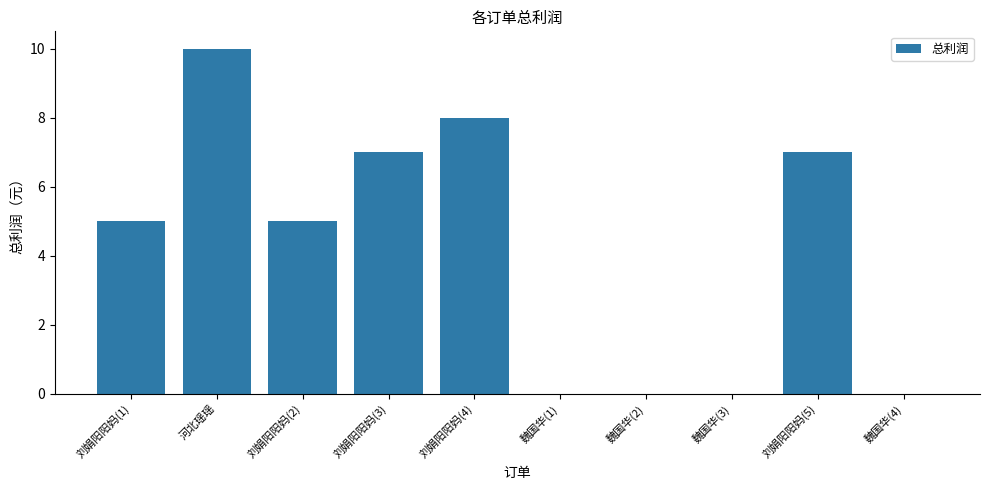

What is the sum of all values?

42